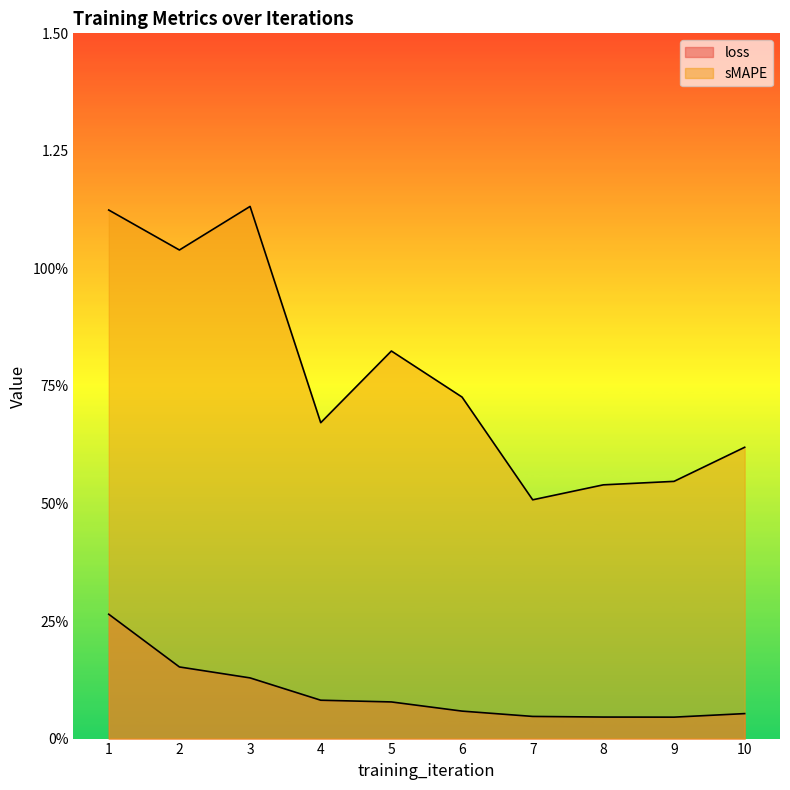

What is the maximum value for loss?

0.3